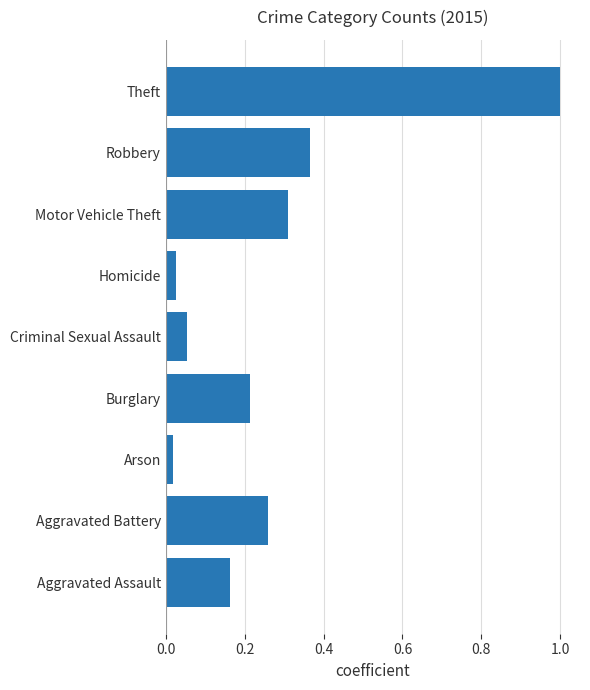

Which has a higher value, Motor Vehicle Theft or Arson?

Motor Vehicle Theft